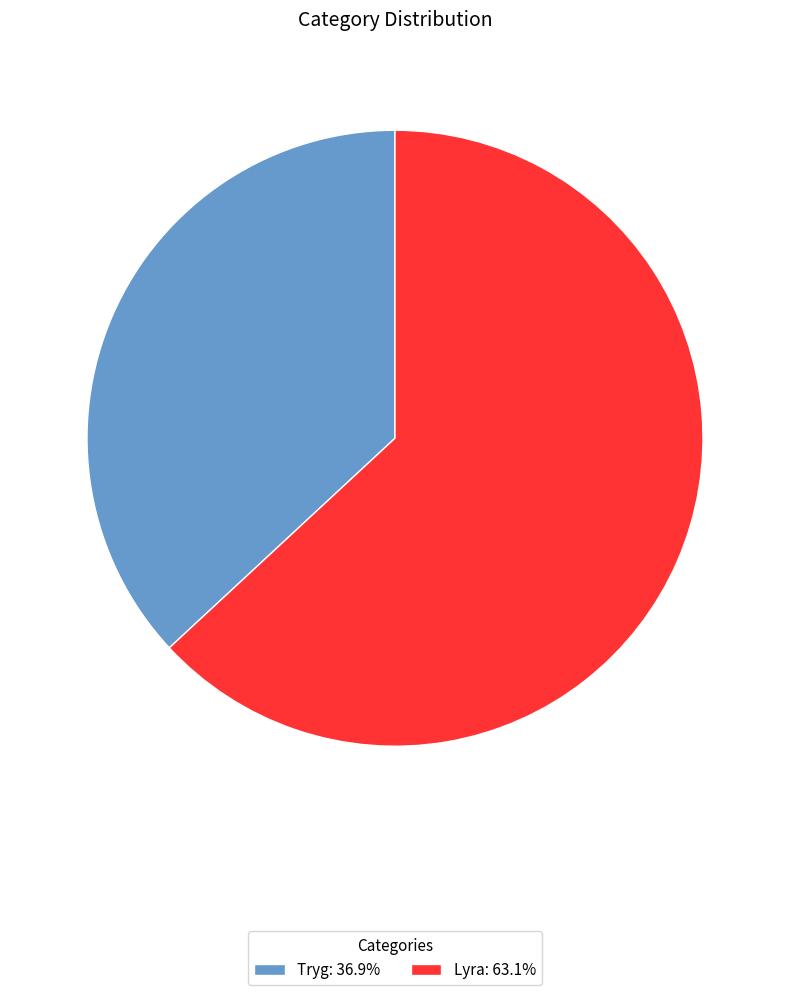

Do Tryg: 36.9% and Lyra: 63.1% together represent more than half of the pie?

Yes